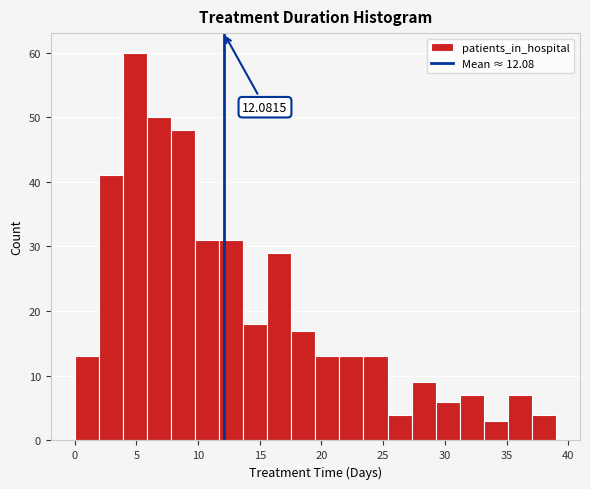

Around what value on the x-axis is the tallest bar? Give the approximate position of its centre, as read against the axis.

5.0